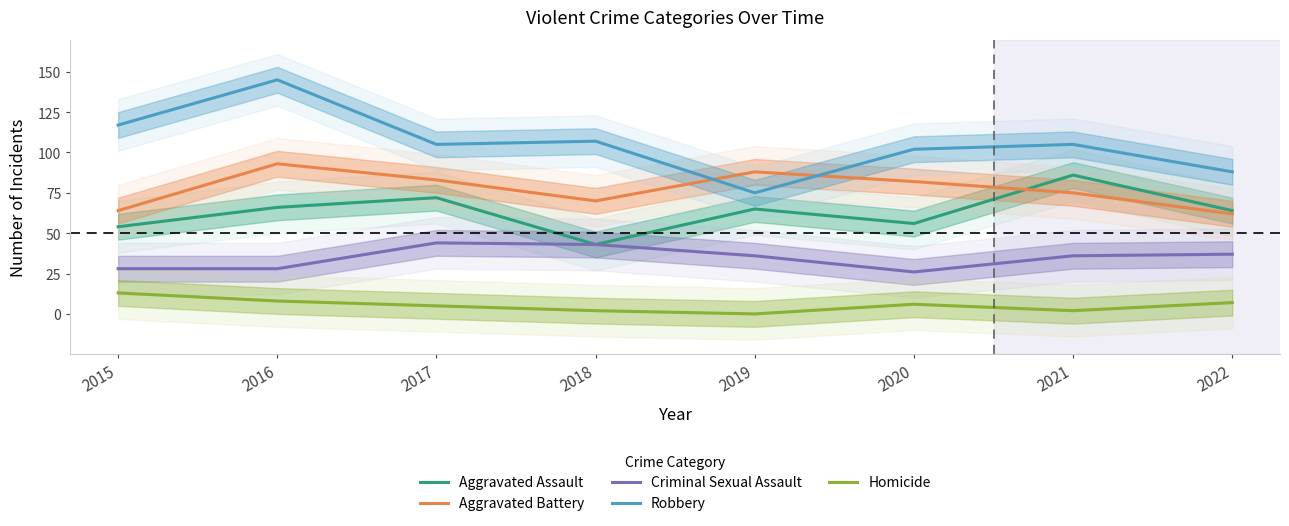

What is the approximate value of Aggravated Battery at 2020, to the nearest 10?

80